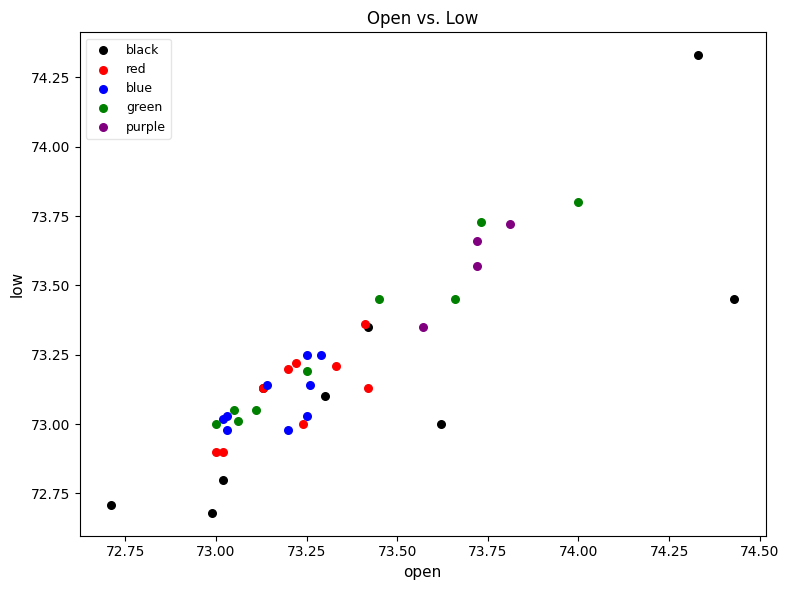

Which series contains the lowest Y value?

black